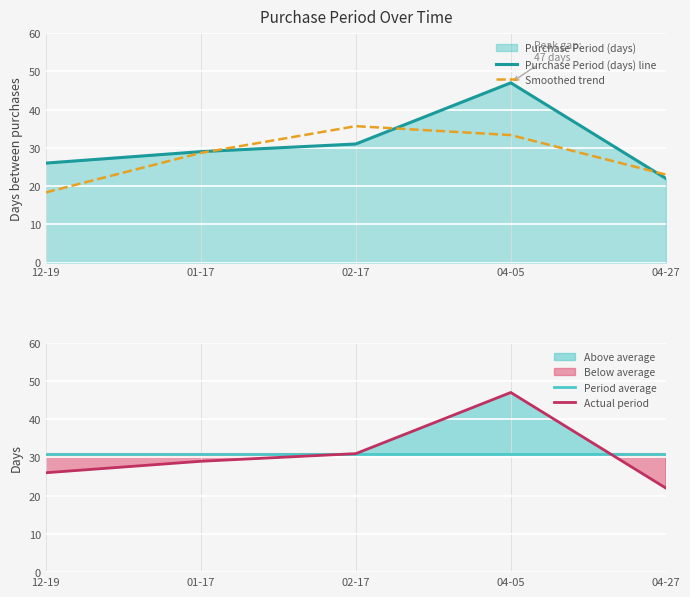

Between 12-19 and 04-05, which series saw the biggest shift?

Purchase Period (days) line